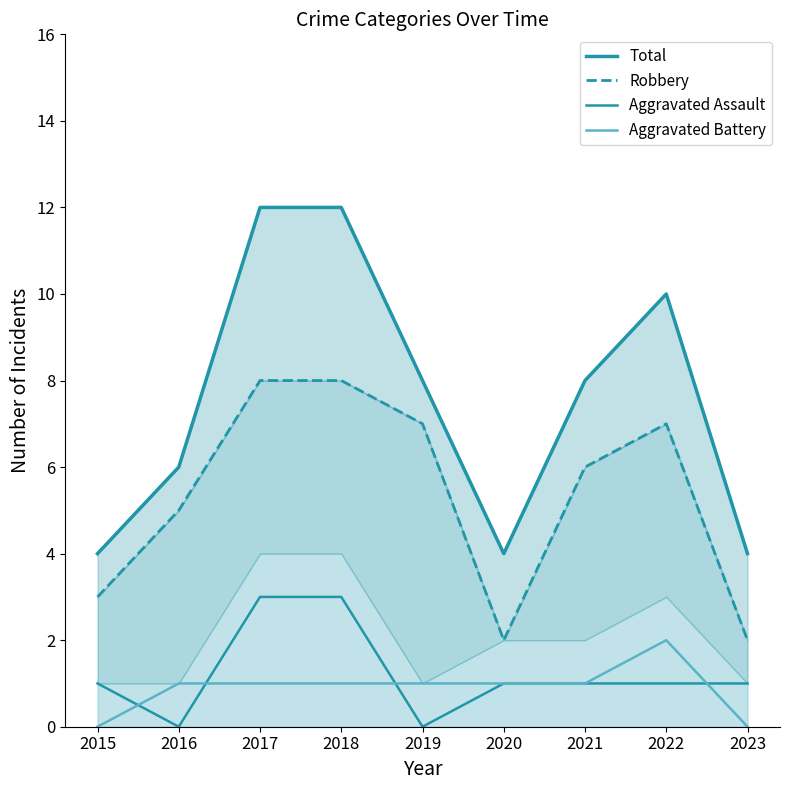

The Aggravated Assault series shows 0 at 2020. True or false?

False